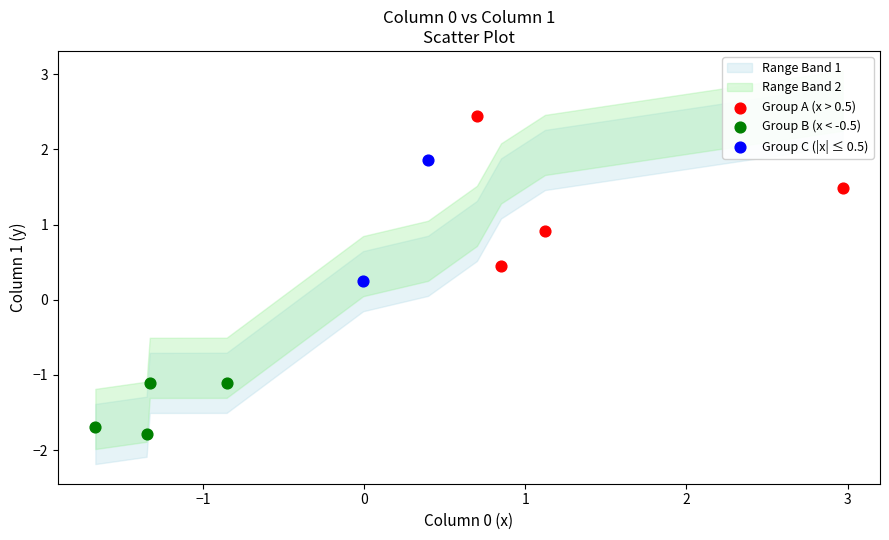

Which series contains the highest Y value?

Group A (x > 0.5)